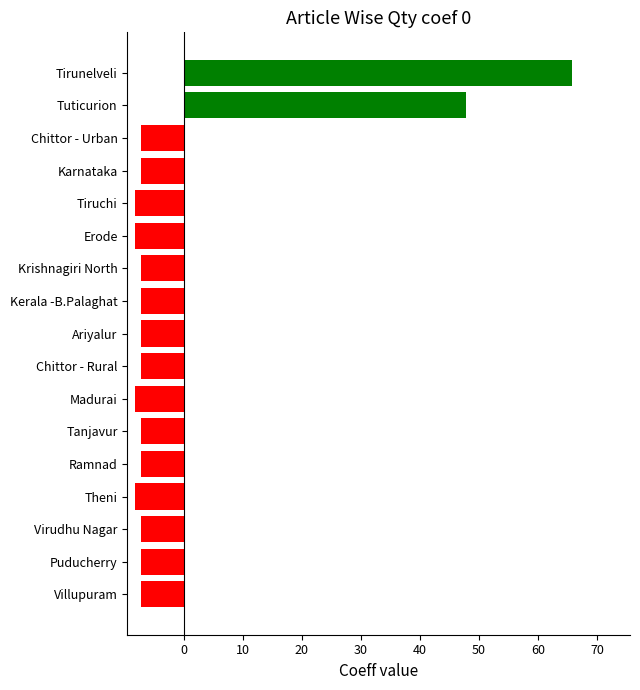

What is the difference between the maximum and minimum values?

74.0